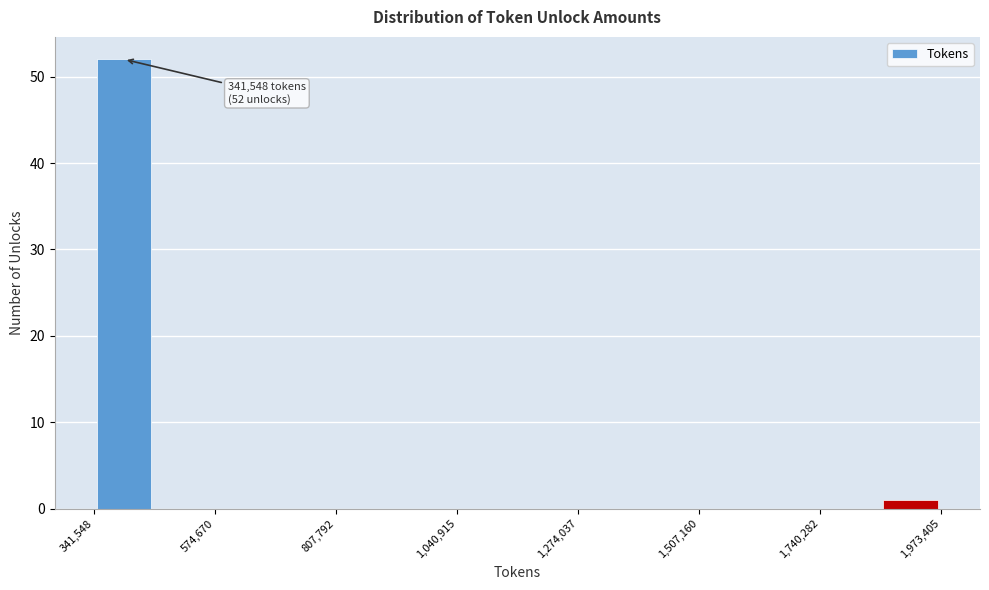

Read against the x-axis, roughly where is the centre of the tallest bar?

400000